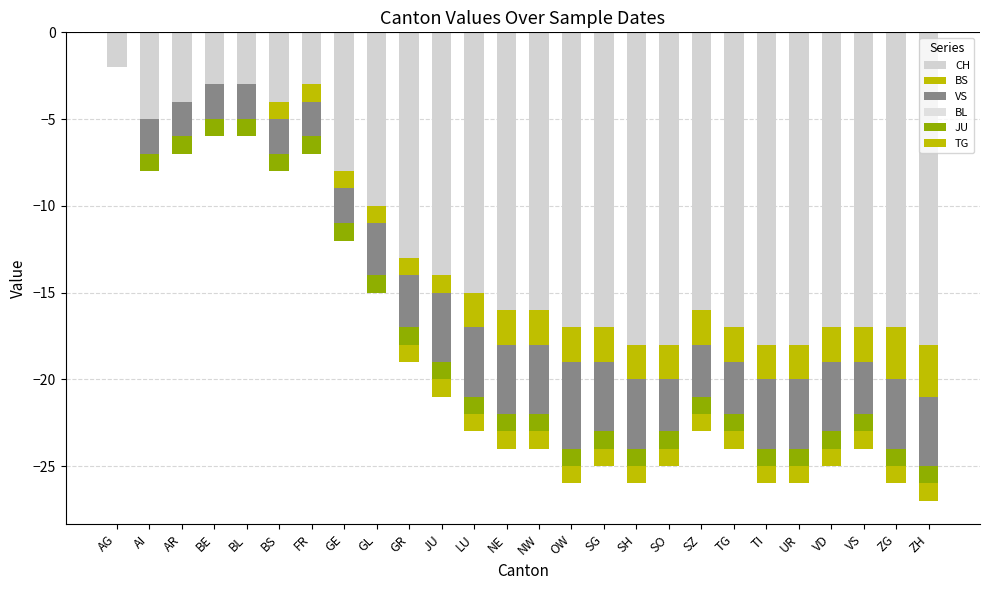

What is the minimum value for BS?

-3